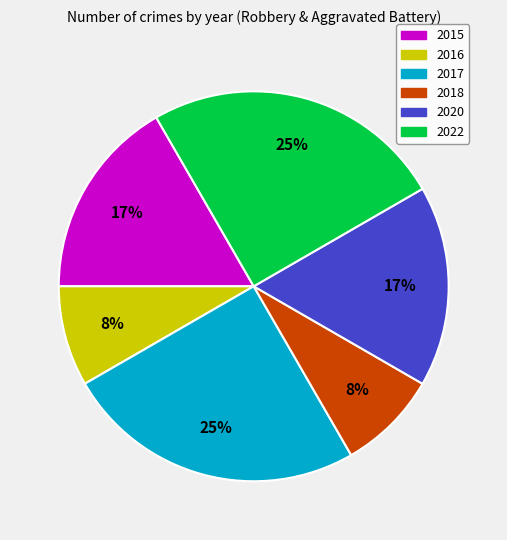

Approximately how many times larger is the value at 2016 compared to 2022?

0.3